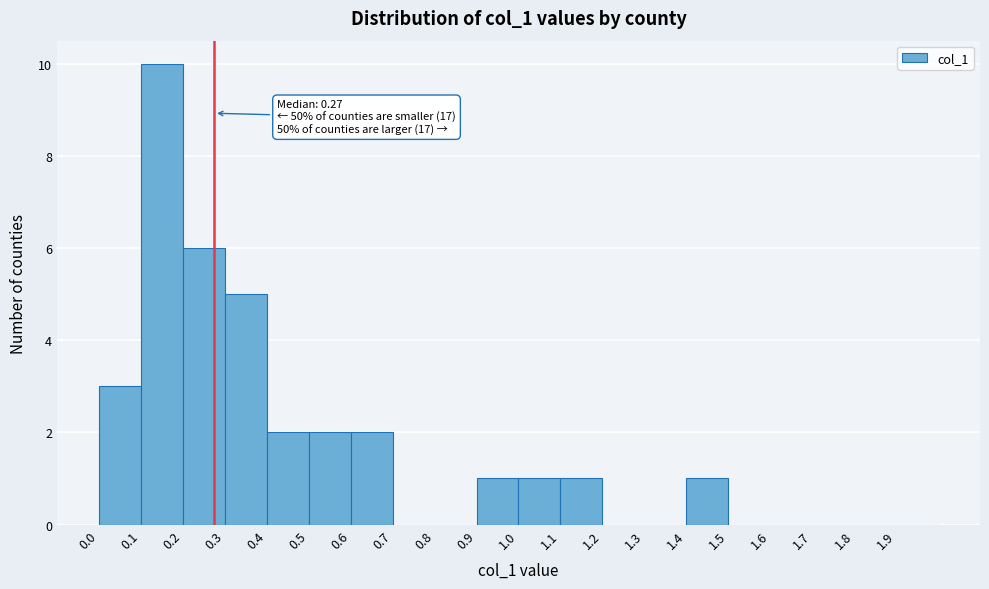

Over which range of the x-axis is the bar tallest?

0.1 to 0.2